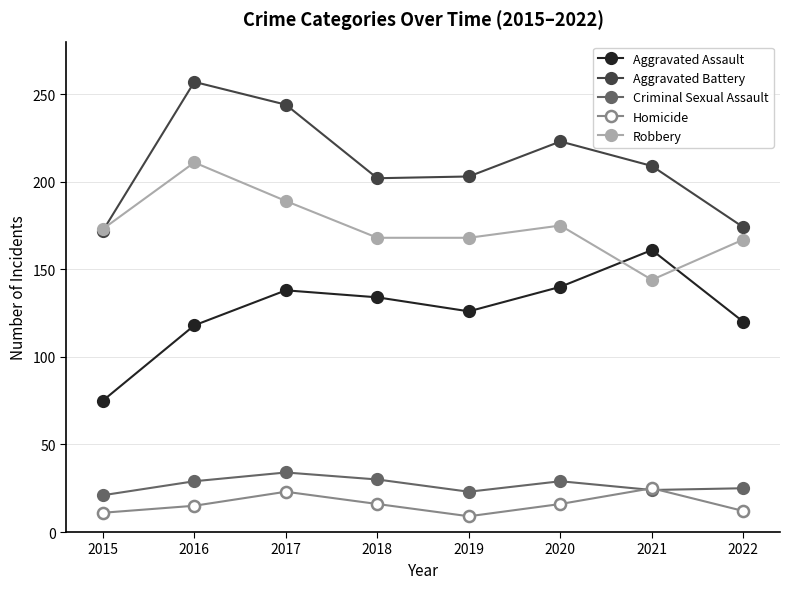

How many lines are shown in the chart?

5